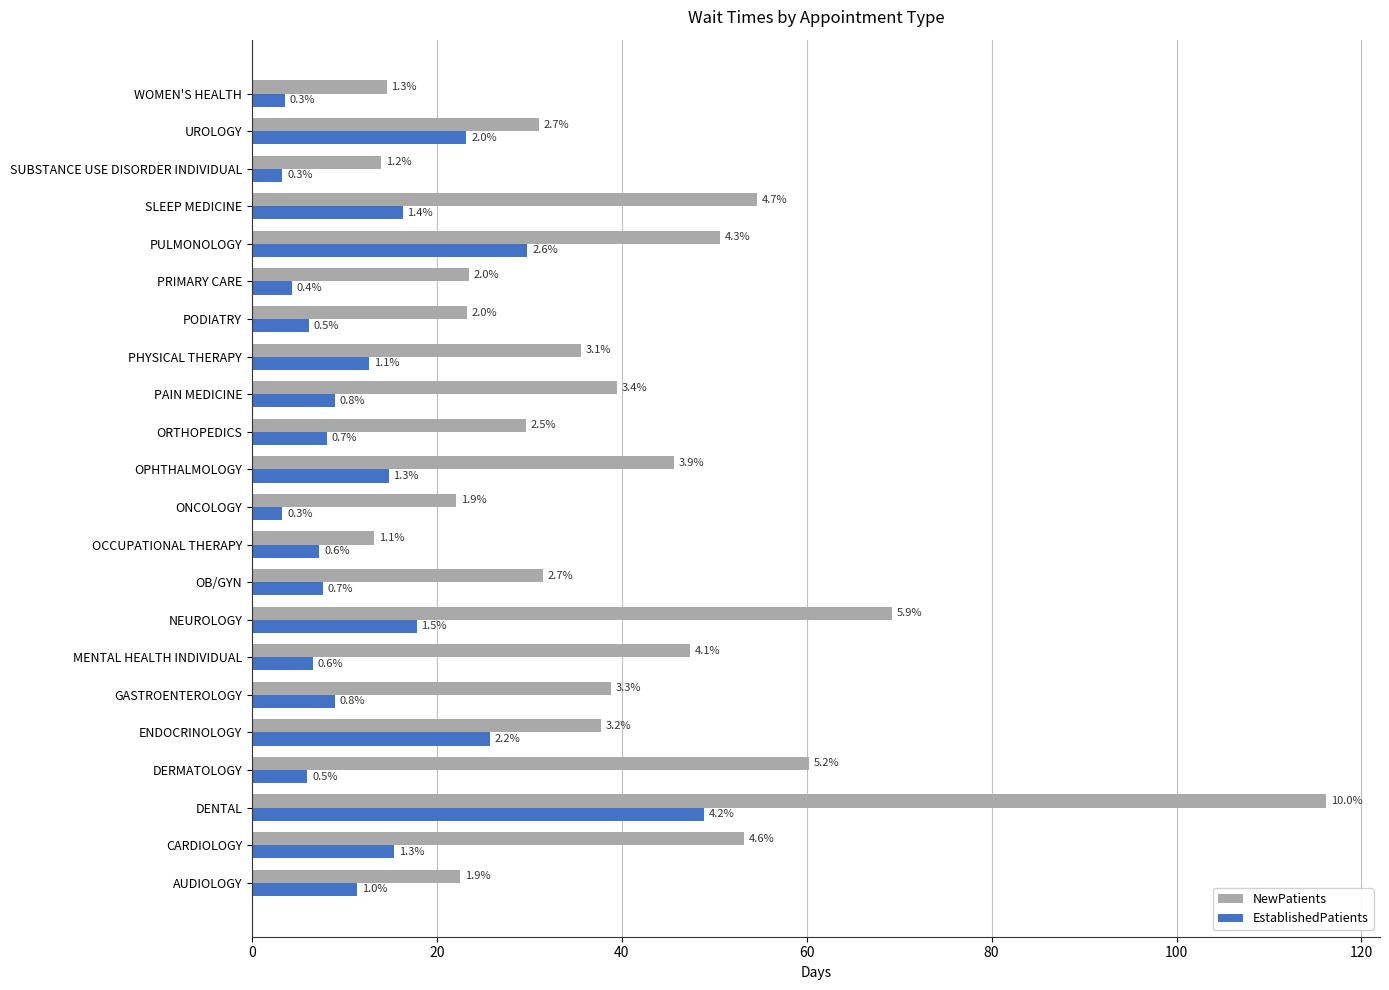

What is the difference between the maximum and minimum values in the EstablishedPatients series?

45.6